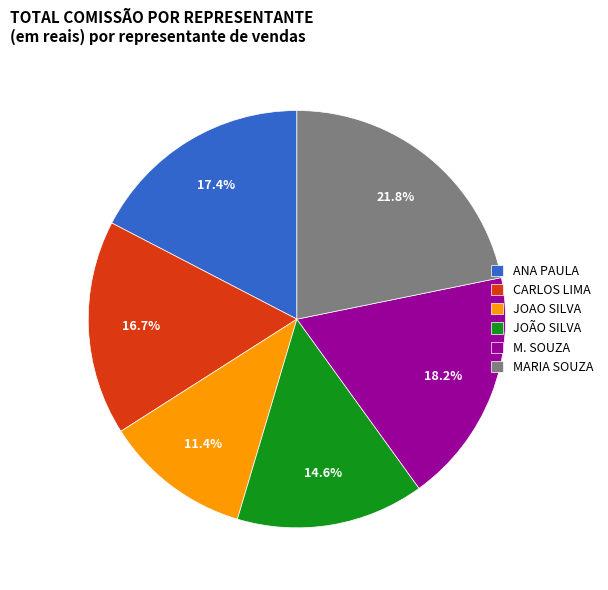

Does MARIA SOUZA account for over 50% of the chart?

No